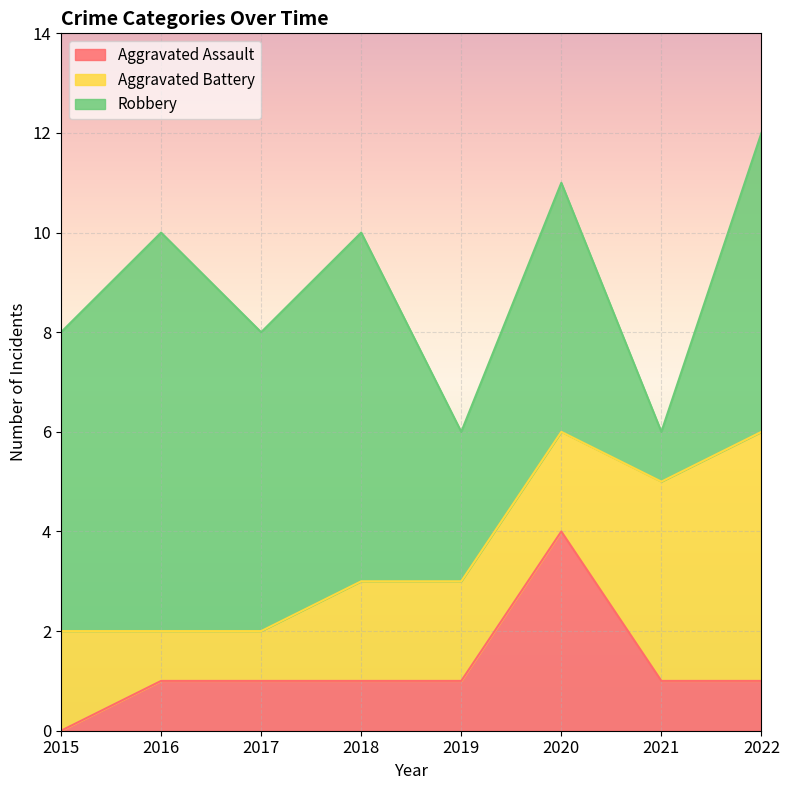

Does the chart display data point markers on the line(s)?

No